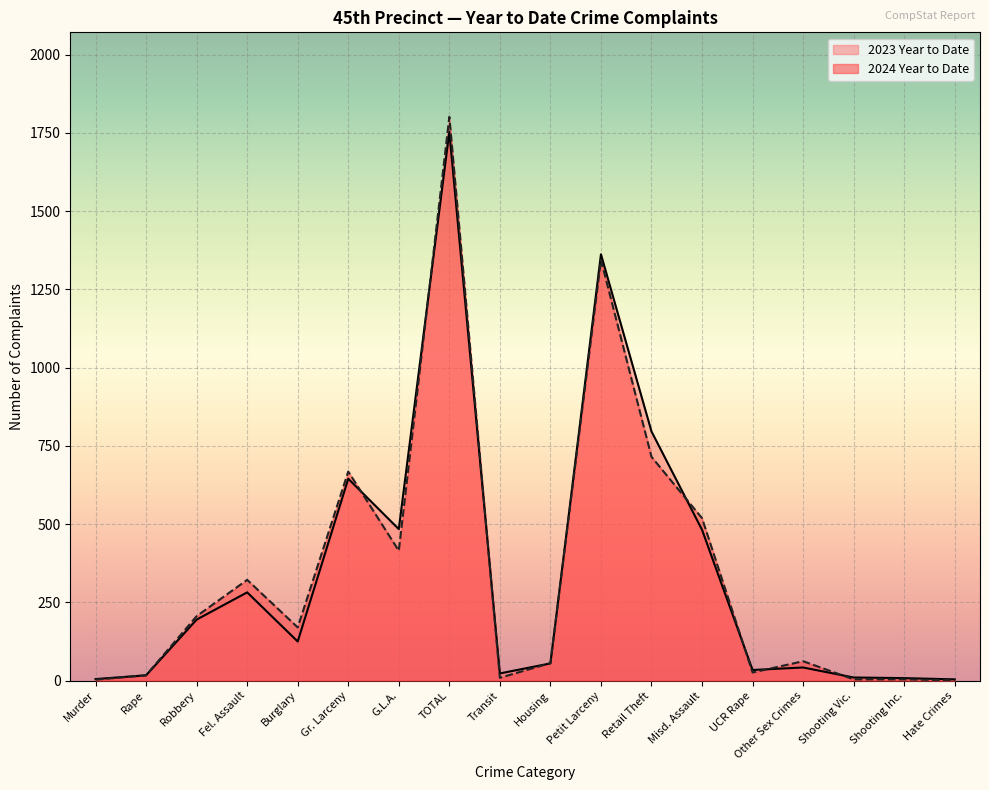

Does the chart display data point markers on the line(s)?

No